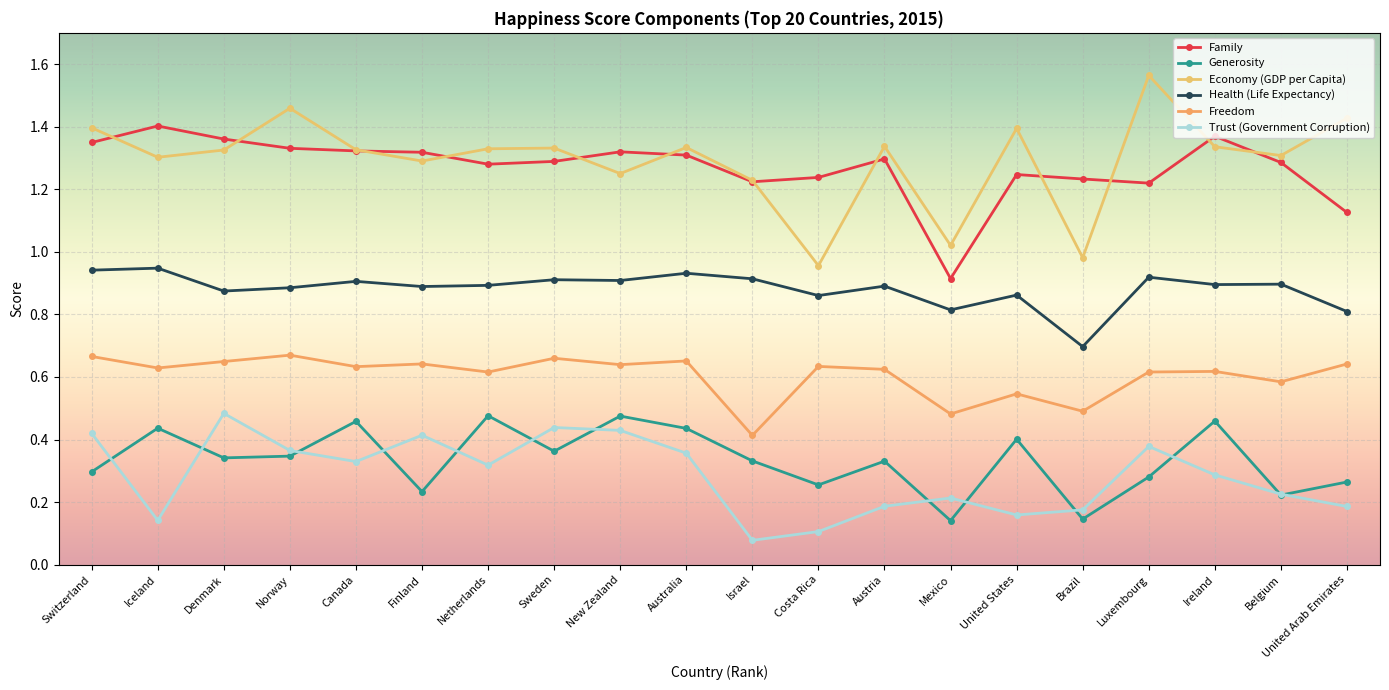

Reading left to right, extract all data points from this chart.

Family: 1.3	1.4	1.4	1.3	1.3	1.3	1.3	1.3	1.3	1.3	1.2	1.2	1.3	0.9	1.2	1.2	1.2	1.4	1.3	1.1
Generosity: 0.3	0.4	0.3	0.3	0.5	0.2	0.5	0.4	0.5	0.4	0.3	0.3	0.3	0.1	0.4	0.1	0.3	0.5	0.2	0.3
Economy (GDP per Capita): 1.4	1.3	1.3	1.5	1.3	1.3	1.3	1.3	1.3	1.3	1.2	1.0	1.3	1.0	1.4	1.0	1.6	1.3	1.3	1.4
Health (Life Expectancy): 0.9	0.9	0.9	0.9	0.9	0.9	0.9	0.9	0.9	0.9	0.9	0.9	0.9	0.8	0.9	0.7	0.9	0.9	0.9	0.8
Freedom: 0.7	0.6	0.6	0.7	0.6	0.6	0.6	0.7	0.6	0.7	0.4	0.6	0.6	0.5	0.5	0.5	0.6	0.6	0.6	0.6
Trust (Government Corruption): 0.4	0.1	0.5	0.4	0.3	0.4	0.3	0.4	0.4	0.4	0.1	0.1	0.2	0.2	0.2	0.2	0.4	0.3	0.2	0.2